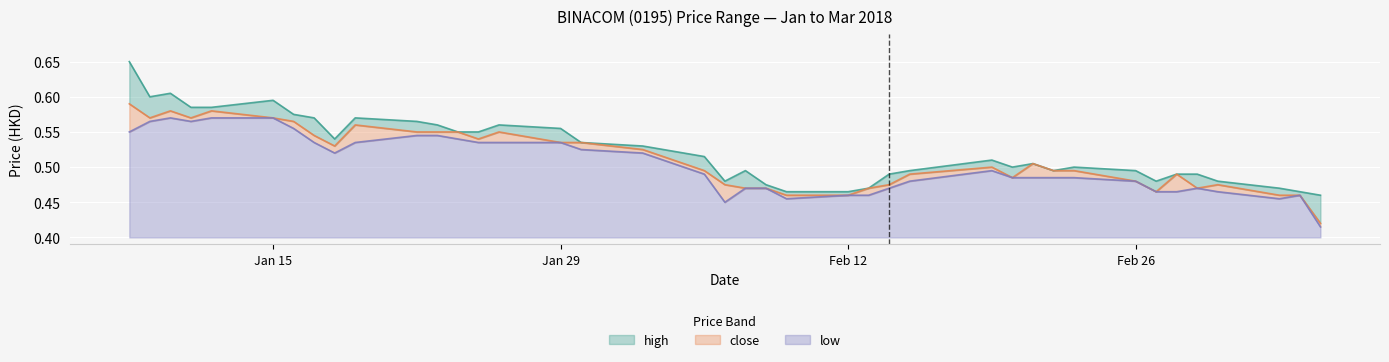

Is the value of low at 2018-03-01 greater than the value of close at 2018-02-21?

No